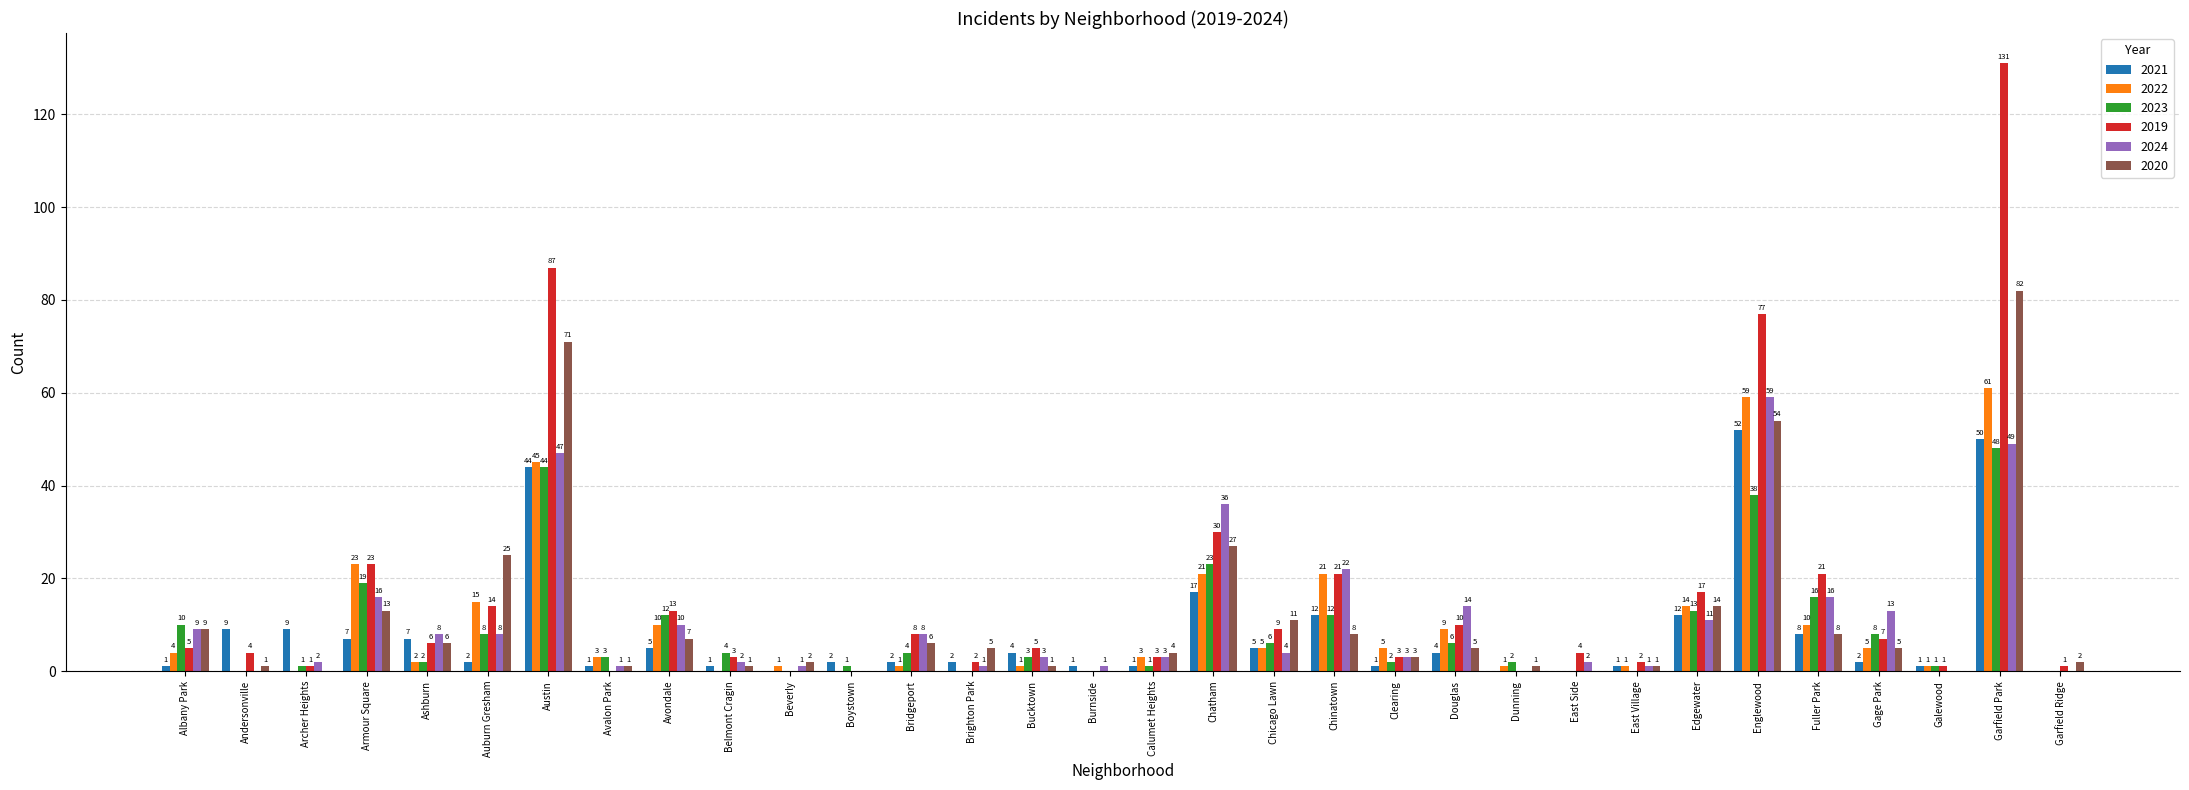

Is it true that 2021 equals 4 at Bucktown?

True